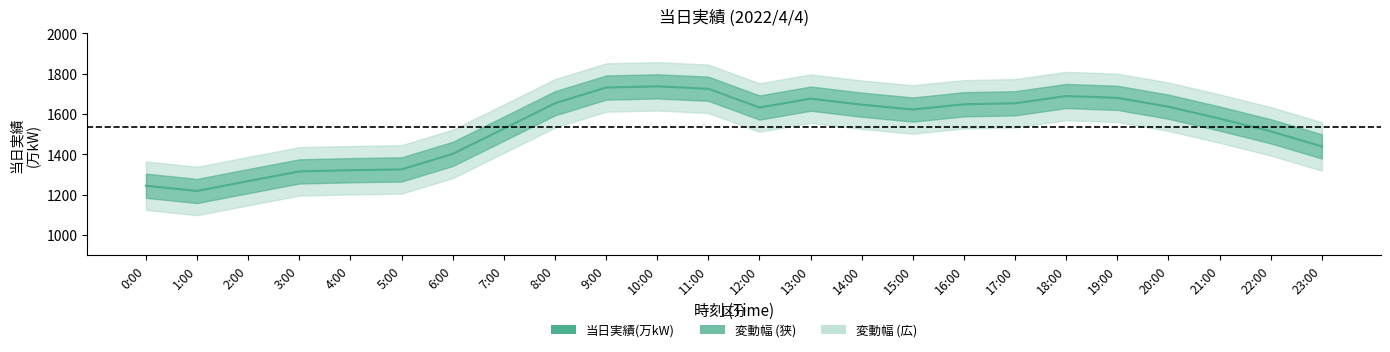

List the labels in order of value, largest first.

10:00, 9:00, 11:00, 18:00, 19:00, 13:00, 8:00, 17:00, 16:00, 14:00, 20:00, 12:00, 15:00, 21:00, 7:00, 22:00, 23:00, 6:00, 5:00, 4:00, 3:00, 2:00, 0:00, 1:00